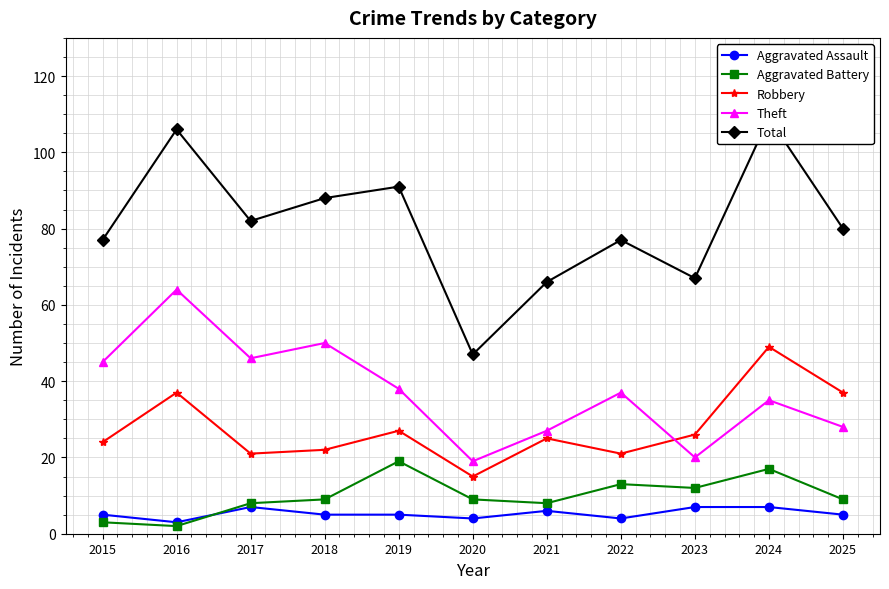

Which category has the lowest value across all series?

2016